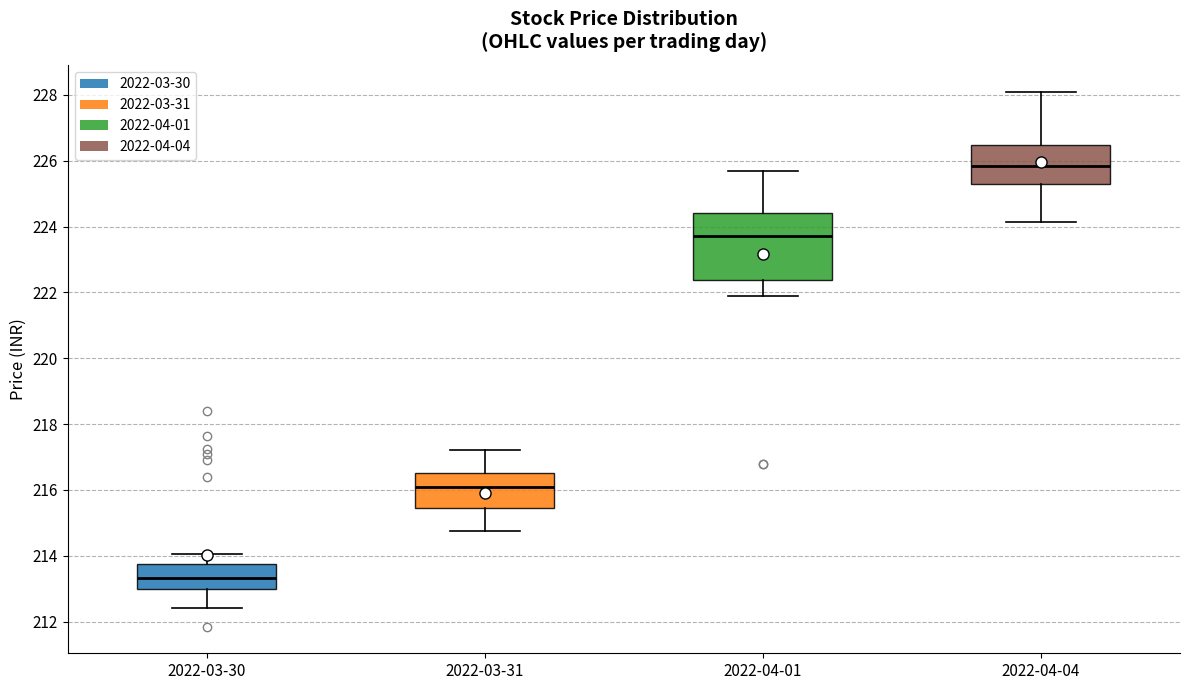

Comparing the boxes themselves (not the whiskers), which one is the tallest?

2022-04-01